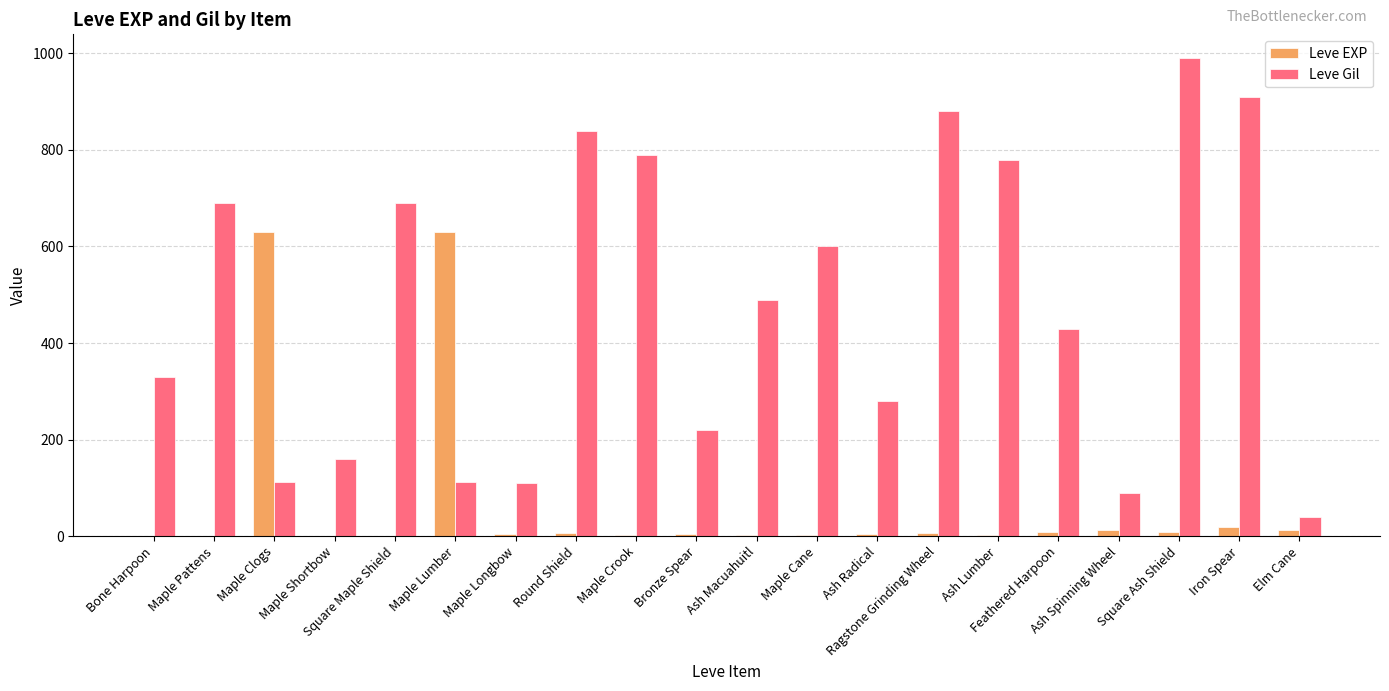

How many distinct data groups are displayed?

2